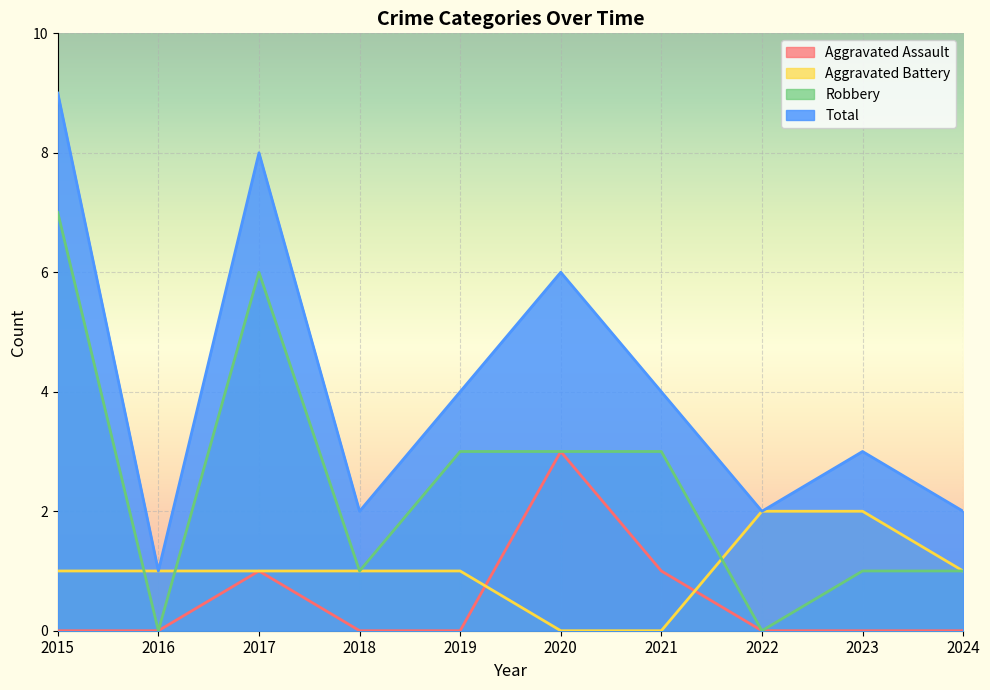

At how many categories does at least one series exceed 7?

2